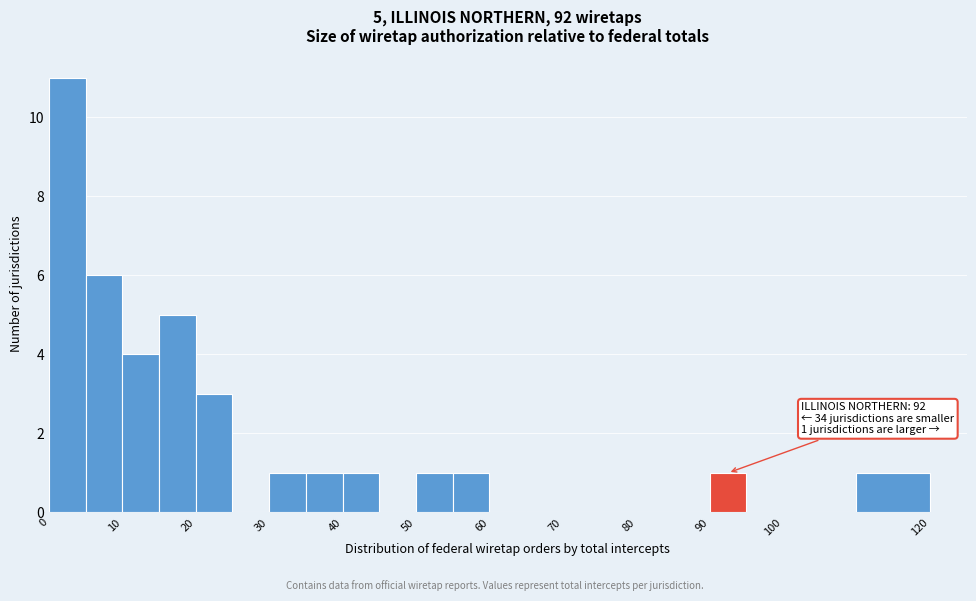

Which range on the x-axis has the tallest bar?

0 to 5